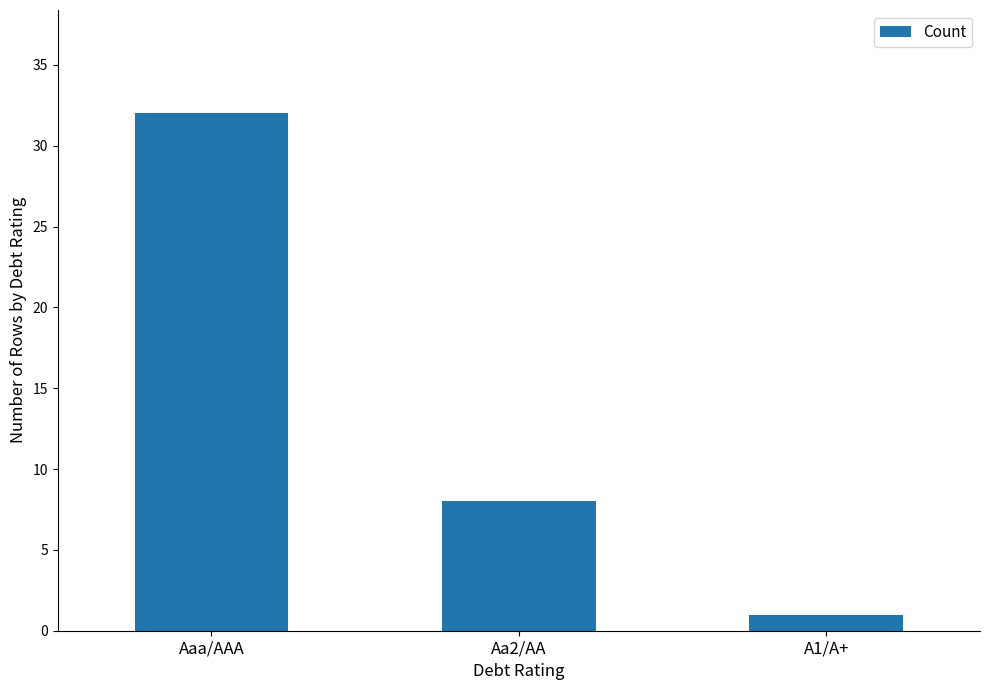

How many values are below 8?

1